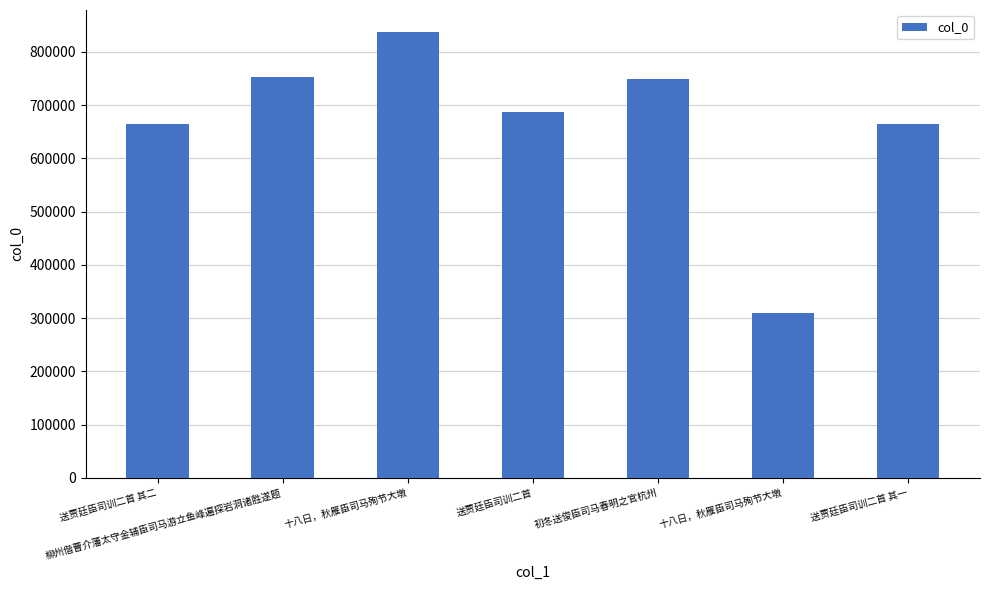

Which category has the highest value across all series?

十八日，秋雁臣司马殉节大墩